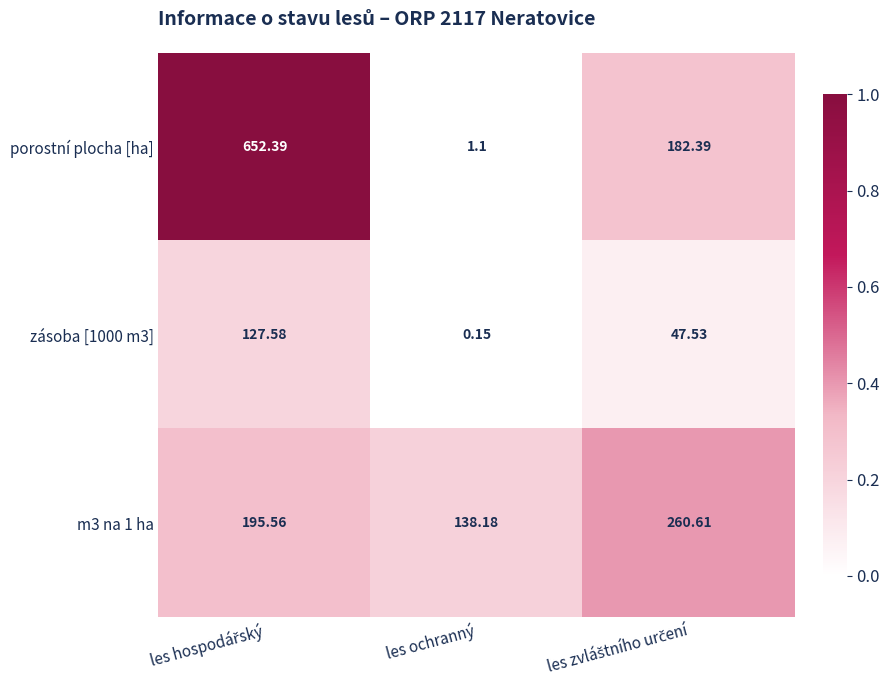

Which series has the widest spread of values?

porostní plocha [ha]